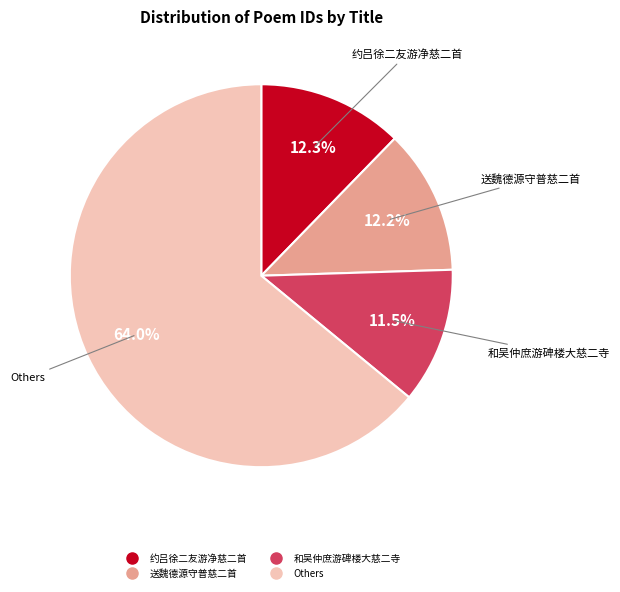

How many slices are in this pie chart?

4